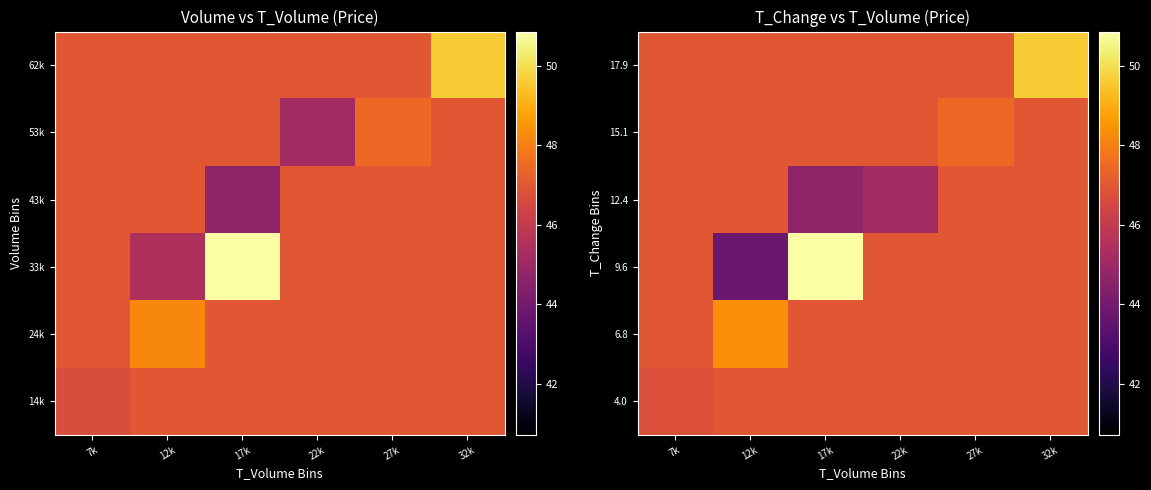

What is the difference between the maximum and second lowest values in the 6.8 series?

1.3